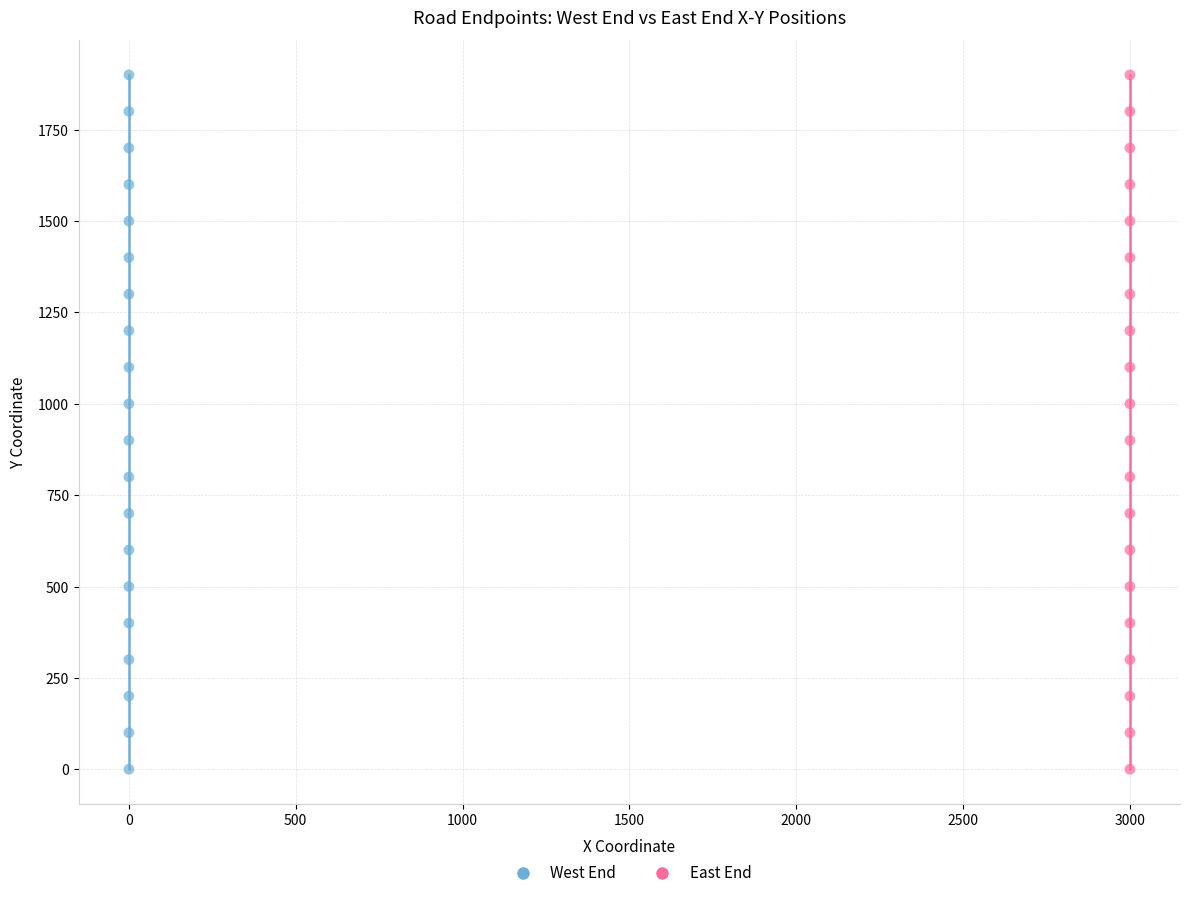

What are all the series names shown in the legend?

West End, East End